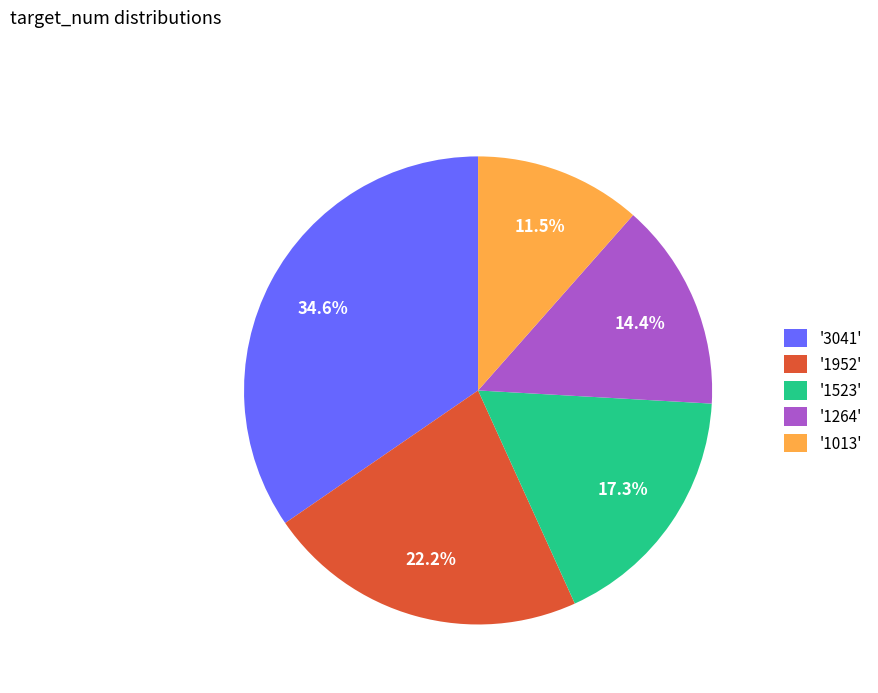

Which slice is the largest?

'3041'